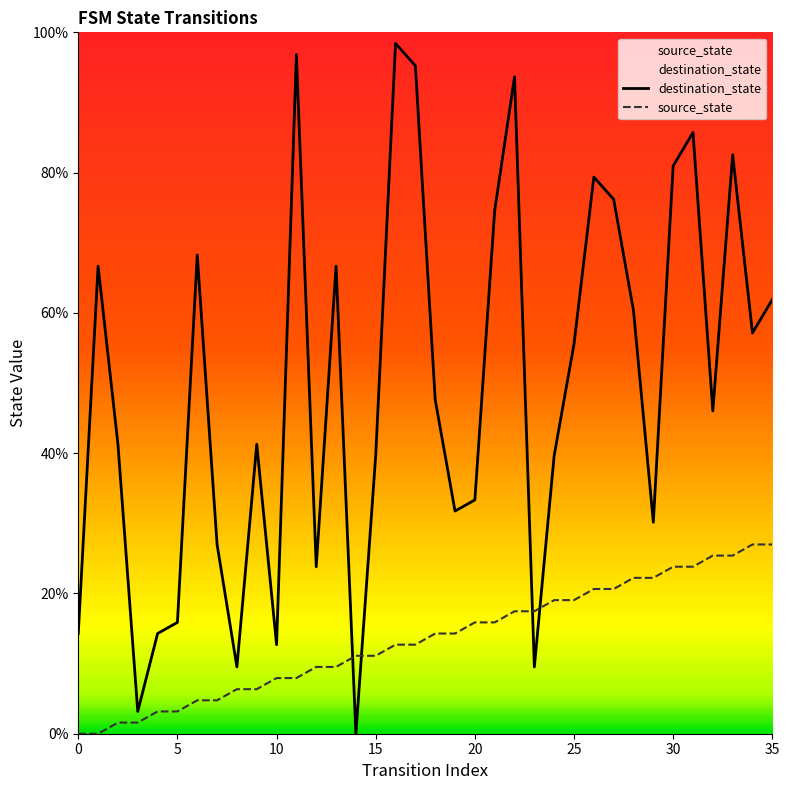

What is the total value across all series at 35?

88.9